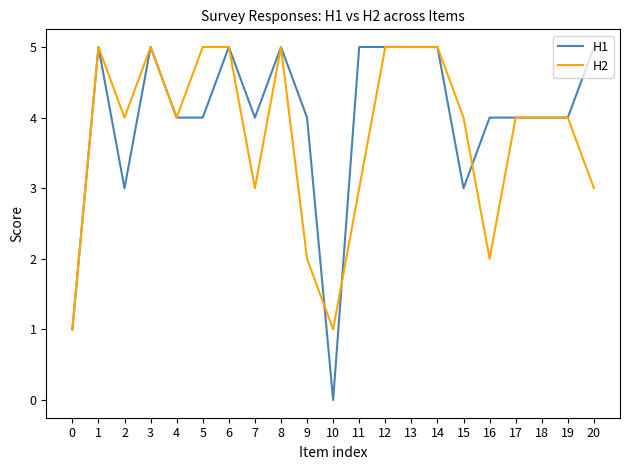

Which series ends up on top after the final intersection of H2 and H1?

H1